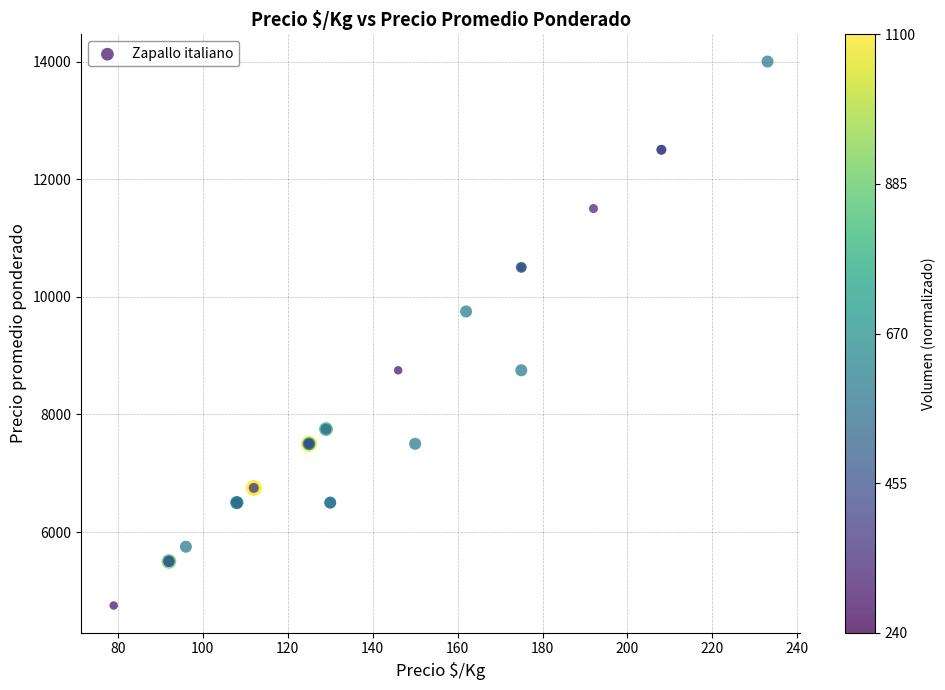

What Y value in the scatter plot is closest to 9375?

9750